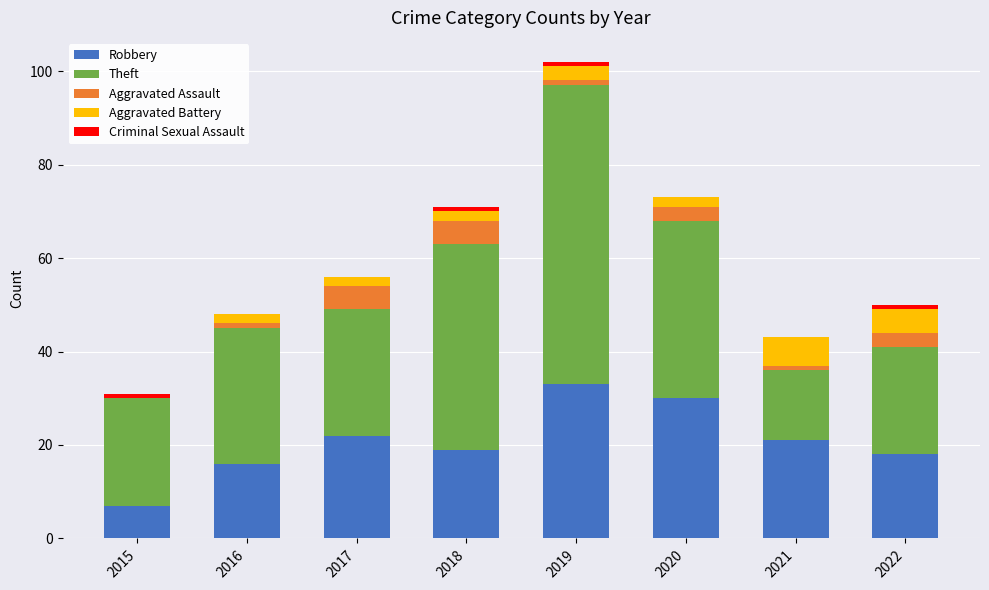

True or false: Robbery has a value of 15 at 2017.

False